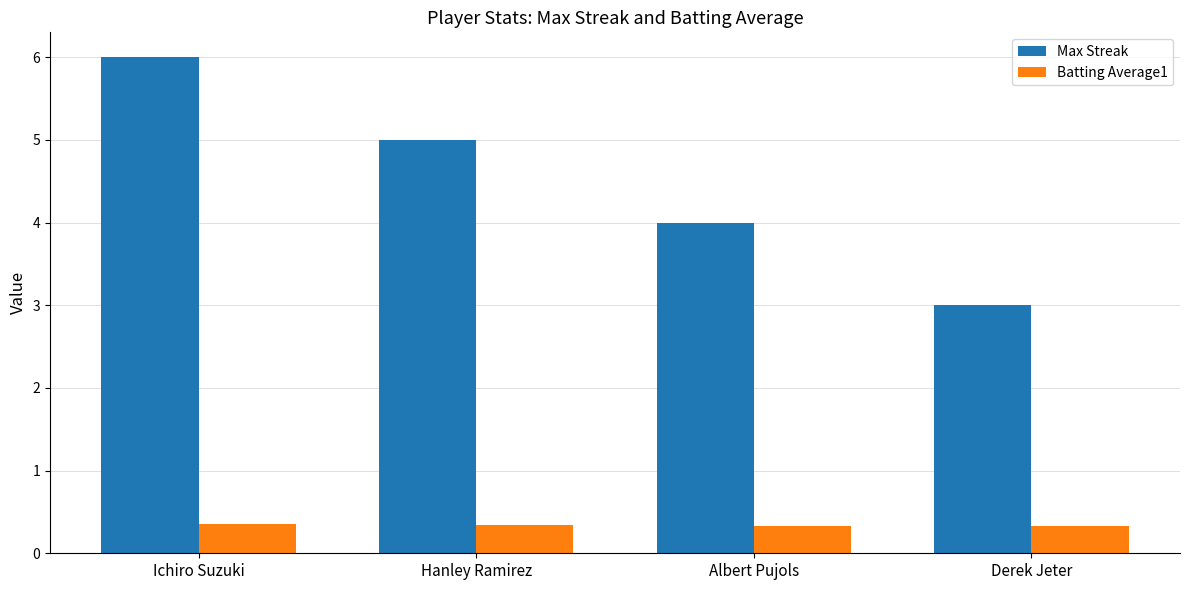

Rank the series at Albert Pujols from highest to lowest value.

Max Streak, Batting Average1